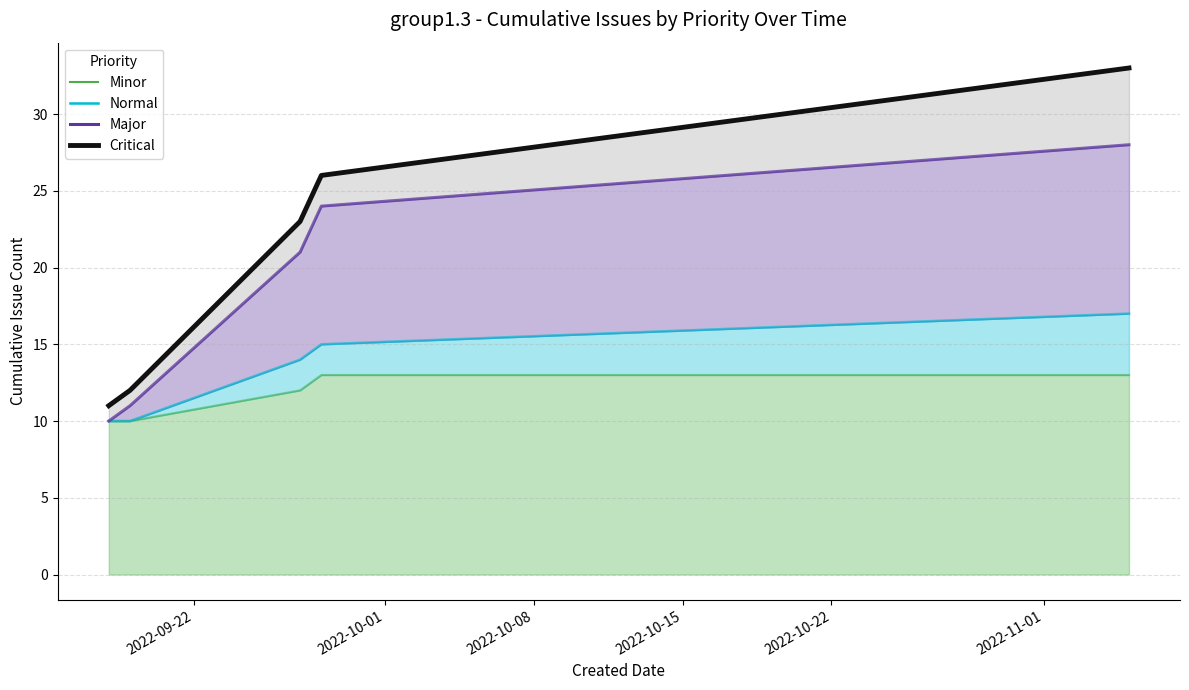

Which series has the widest spread of values?

Critical